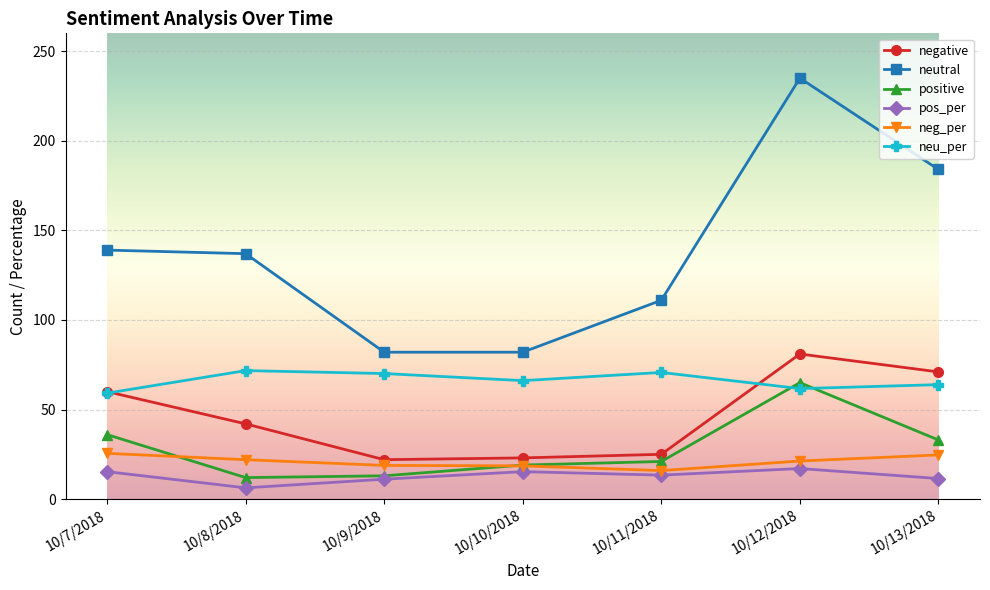

What is the minimum value for neutral?

82.0